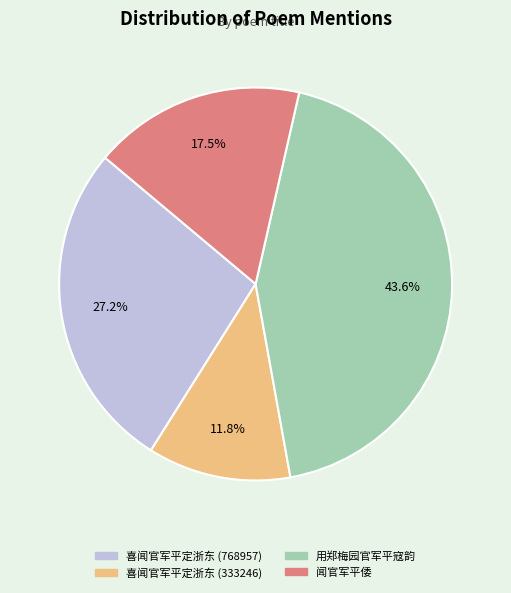

What is the largest slice in the pie chart?

用郑梅园官军平寇韵